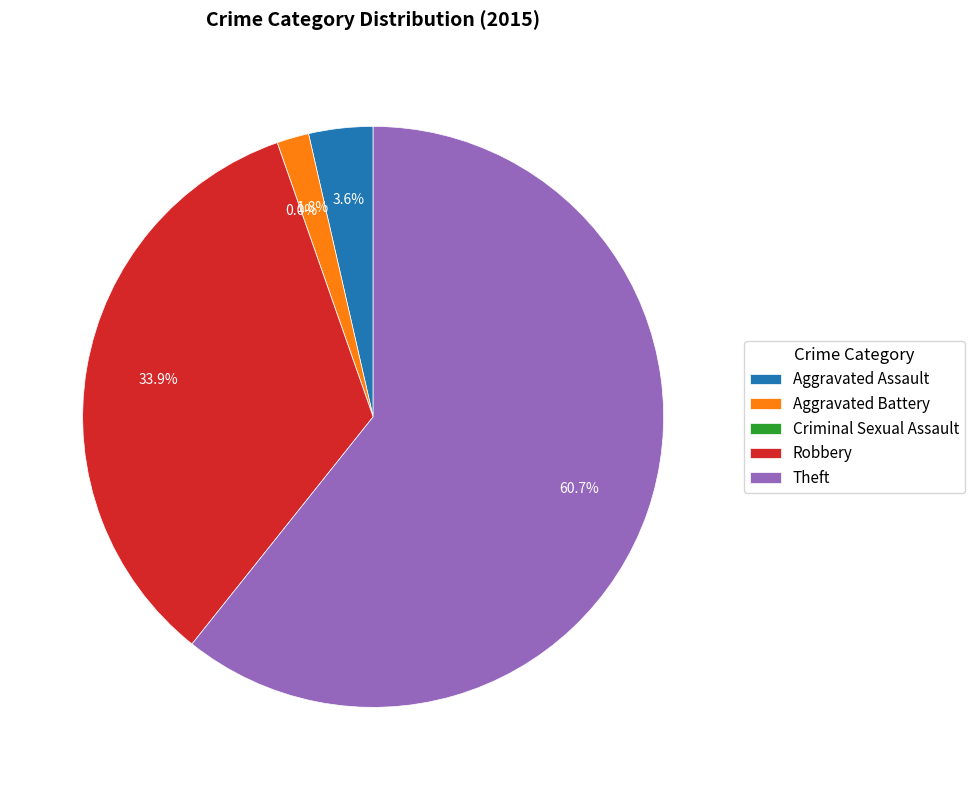

What percentage is the Theft slice, to the nearest percent?

61%